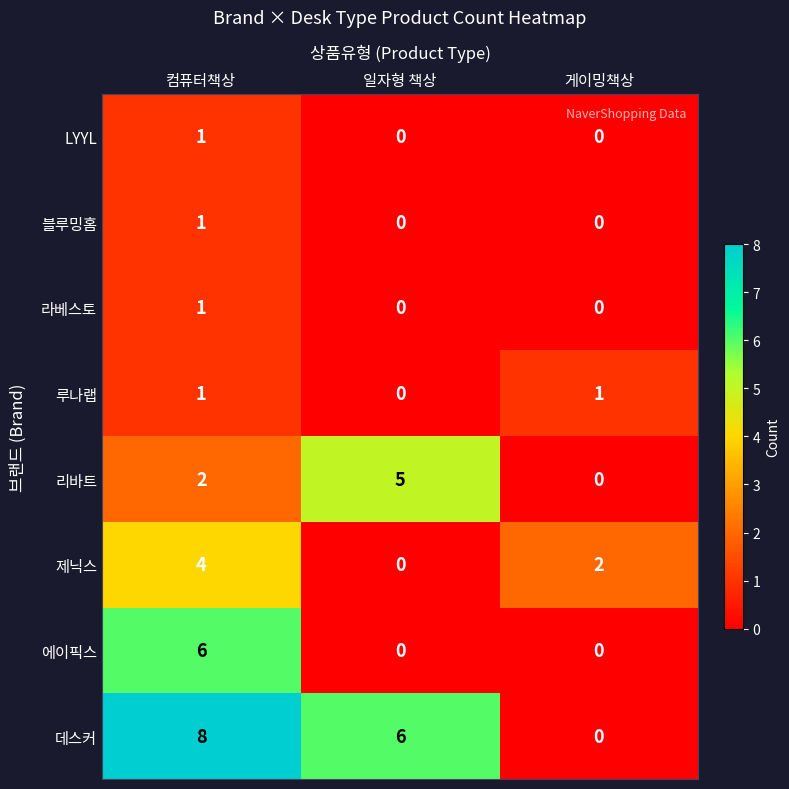

Reading right to left, list all the values displayed in this chart.

LYYL: 게이밍책상=0	일자형 책상=0	컴퓨터책상=1
블루밍홈: 게이밍책상=0	일자형 책상=0	컴퓨터책상=1
라베스토: 게이밍책상=0	일자형 책상=0	컴퓨터책상=1
루나랩: 게이밍책상=1	일자형 책상=0	컴퓨터책상=1
리바트: 게이밍책상=0	일자형 책상=5	컴퓨터책상=2
제닉스: 게이밍책상=2	일자형 책상=0	컴퓨터책상=4
에이픽스: 게이밍책상=0	일자형 책상=0	컴퓨터책상=6
데스커: 게이밍책상=0	일자형 책상=6	컴퓨터책상=8